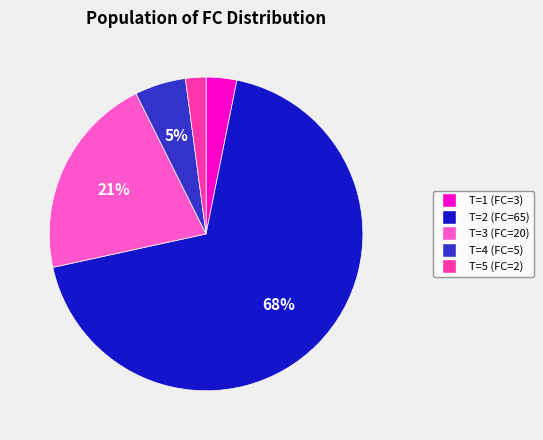

What percentage is the T=4 (FC=5) slice, to the nearest percent?

5%